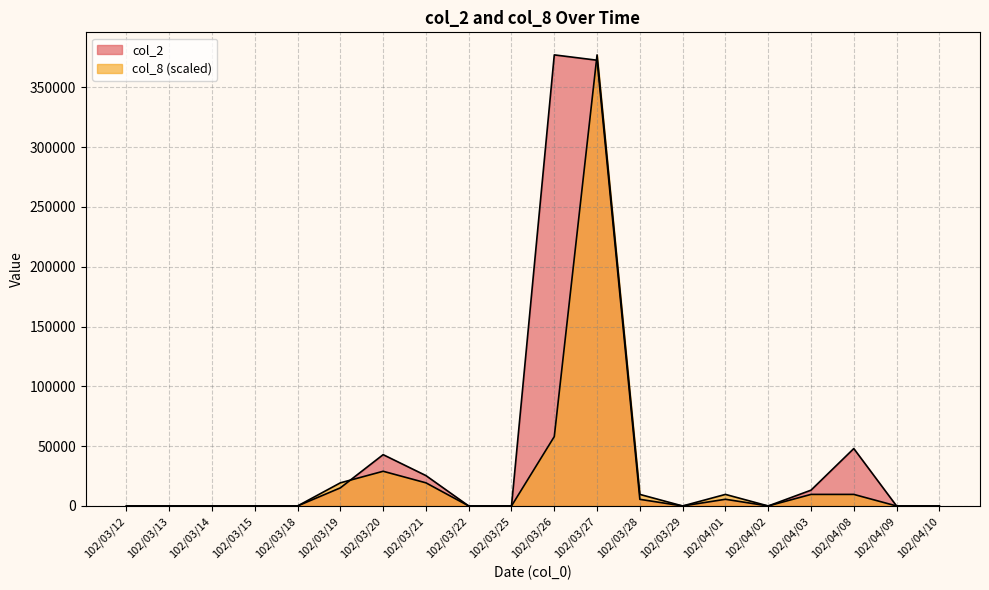

True or false: col_8 has a value of 0.0 at 102/03/15.

True